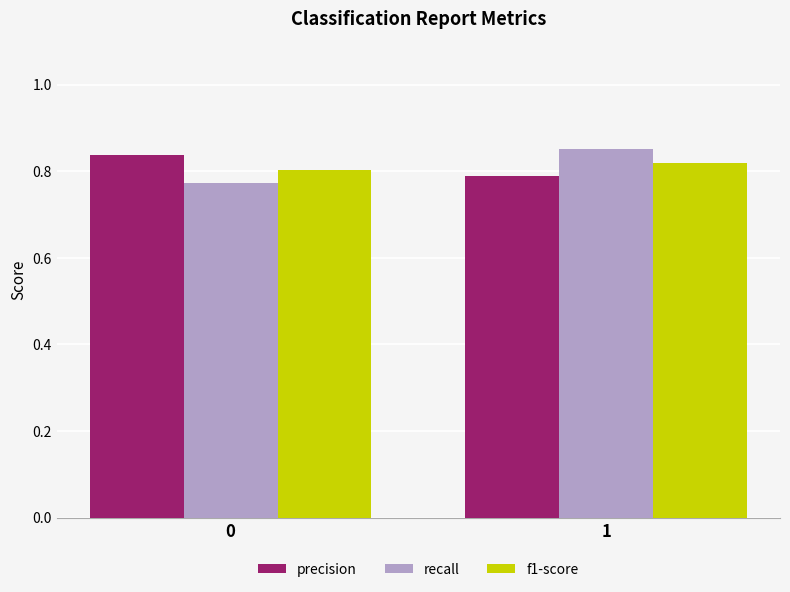

How many distinct data groups are displayed?

3